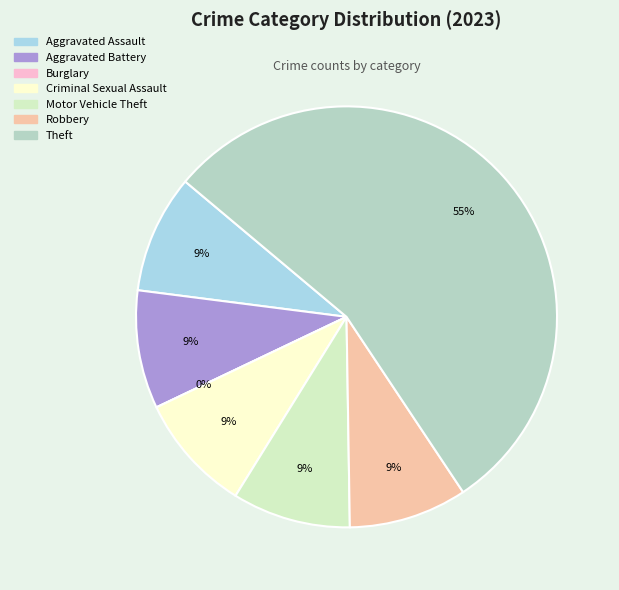

What is the smallest slice in the pie chart?

Burglary